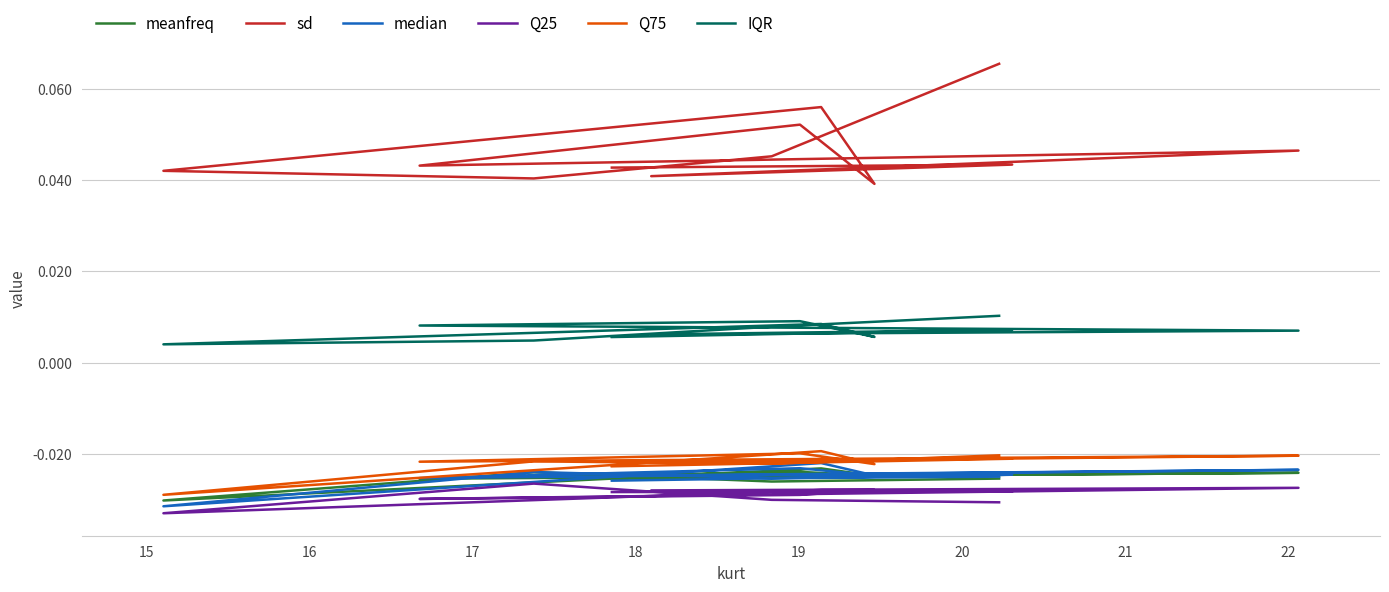

What is the total value across all series at 17?

-0.1